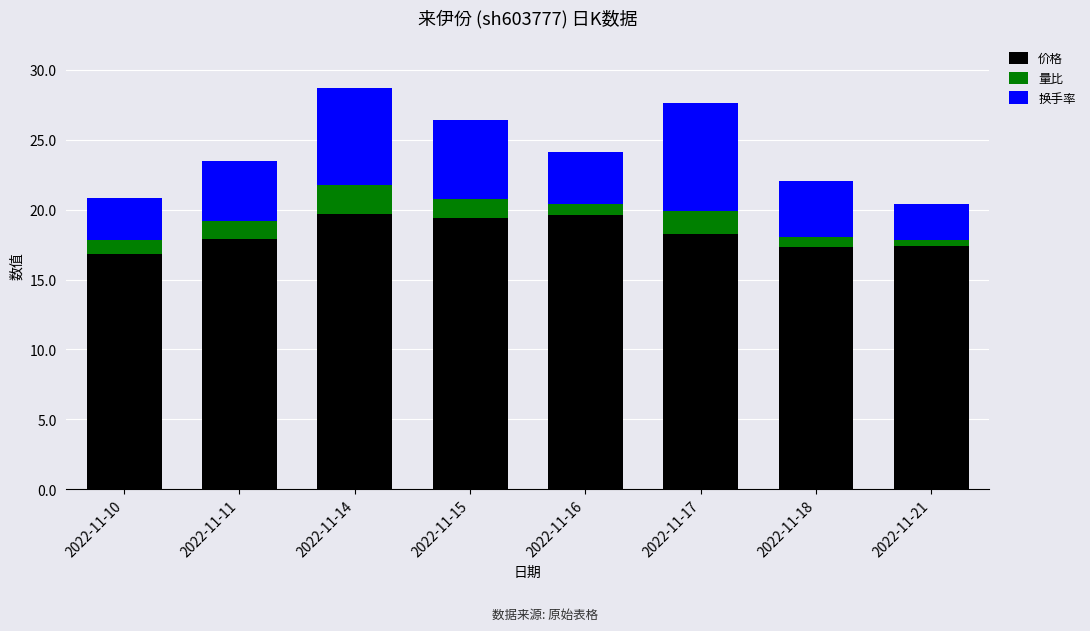

What is the maximum value for 价格?

19.7